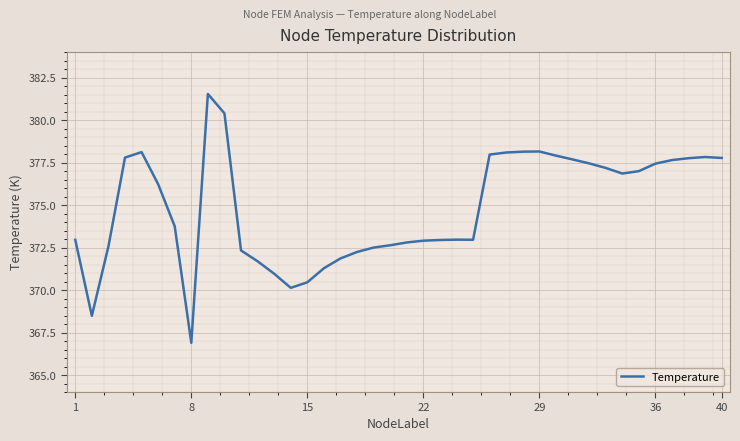

What is the maximum value shown in the chart?

381.5